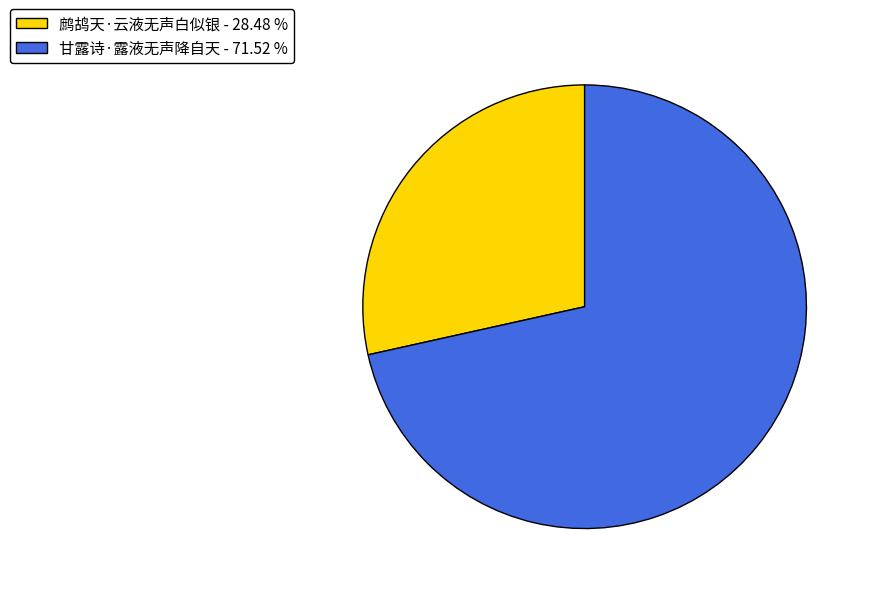

Is there any slice that represents more than half of the pie?

Yes